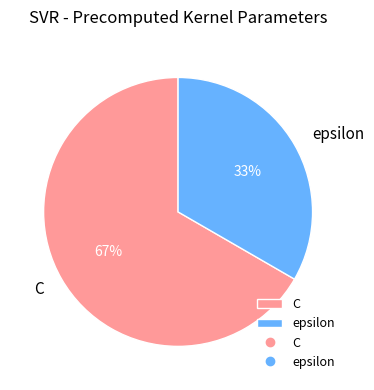

To the nearest percent, what percentage of the pie is C?

67%